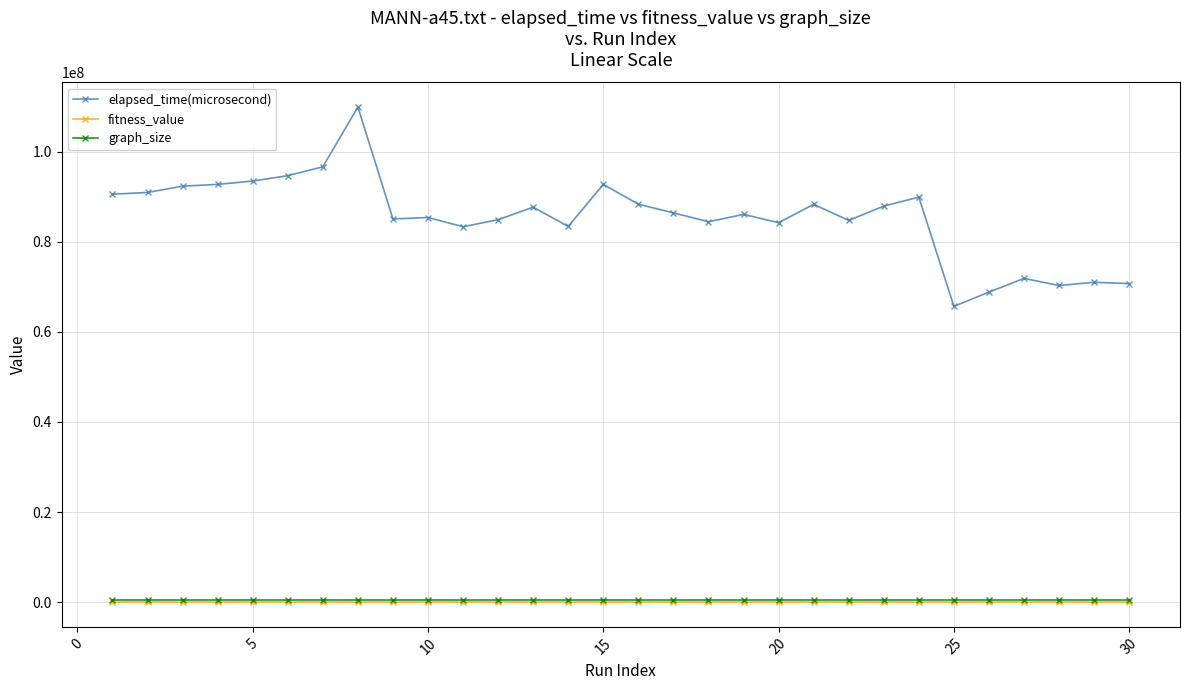

True or false: elapsed_time(microsecond) has more than 0 interior local peaks.

True